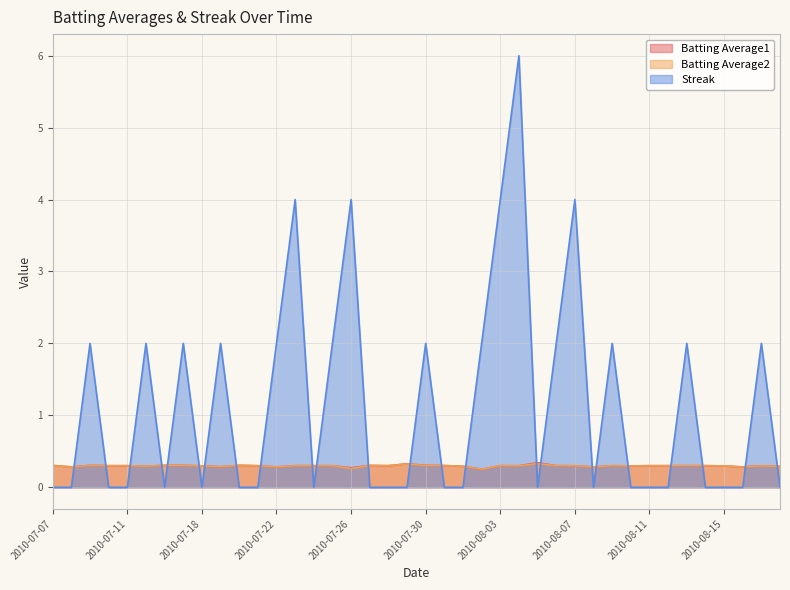

What is the greatest value displayed?

6.0